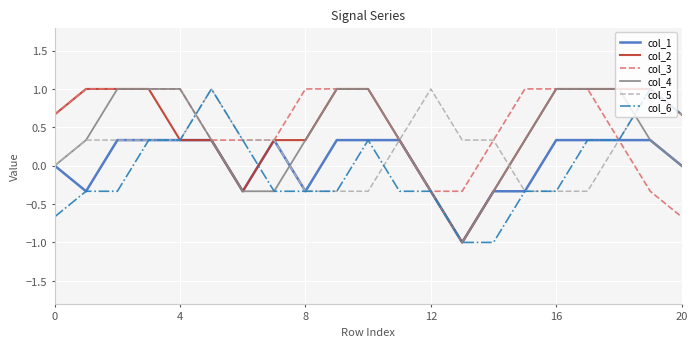

True or false: col_6 and col_1 cross at least once.

True